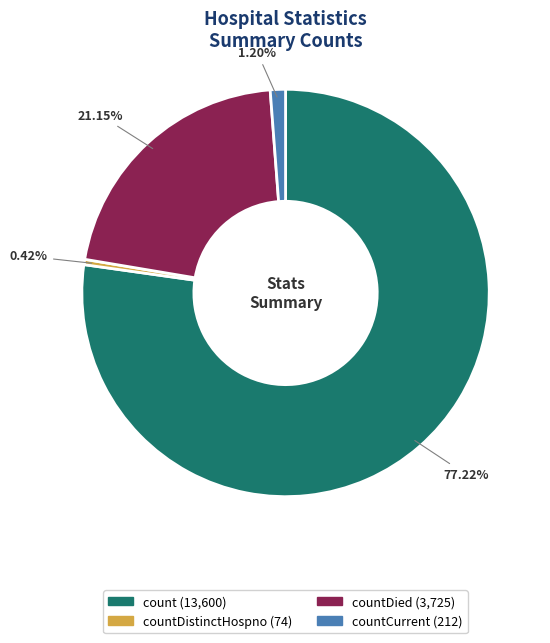

Is there a majority slice in this chart?

Yes